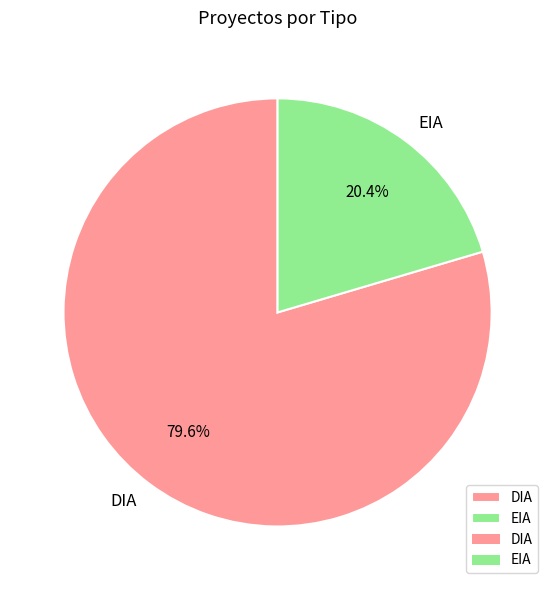

How many segments does this pie chart have?

2